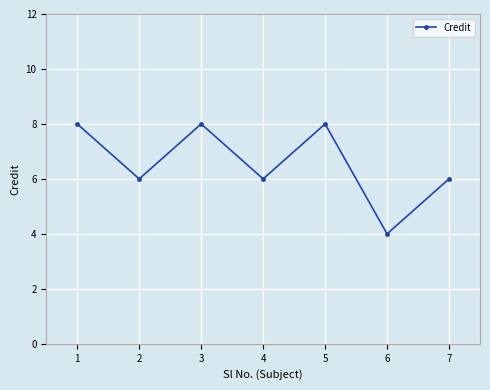

True or false: the data shows 2 at 5.

False